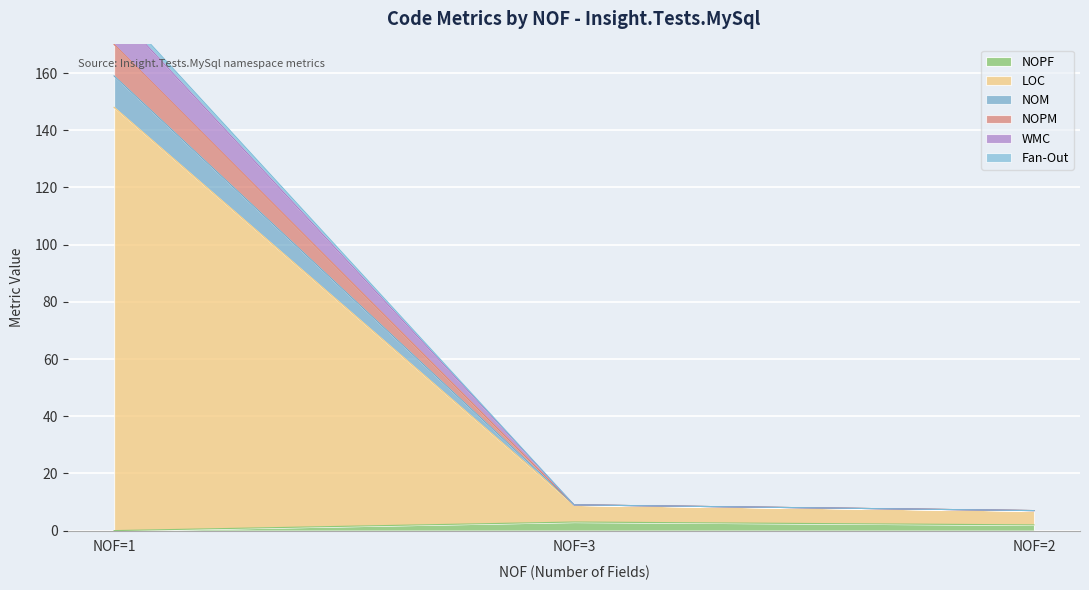

At how many categories does at least one series exceed 103?

1